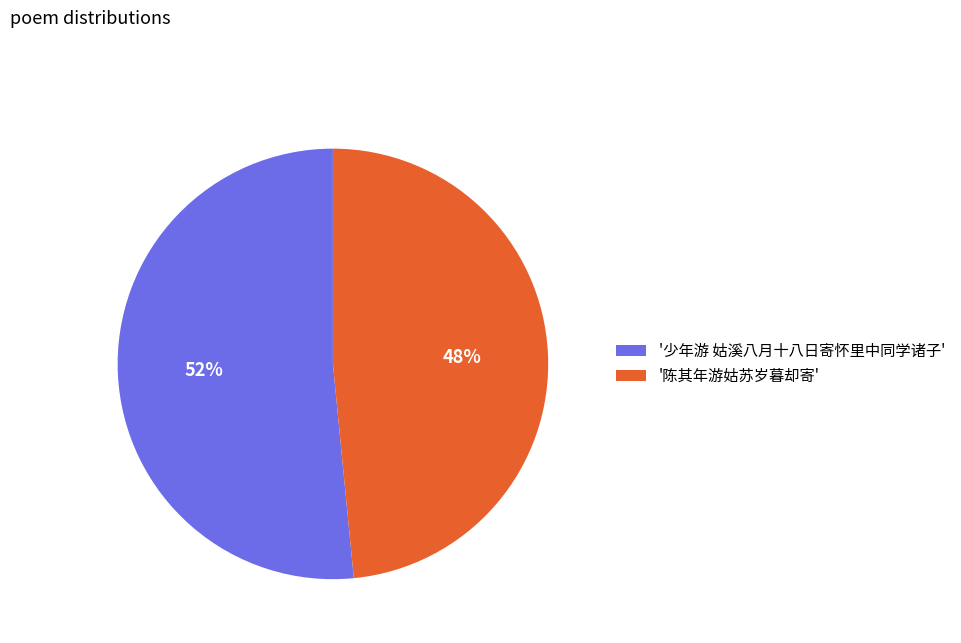

To the nearest percent, what portion does '少年游 姑溪八月十八日寄怀里中同学诸子' represent?

52%